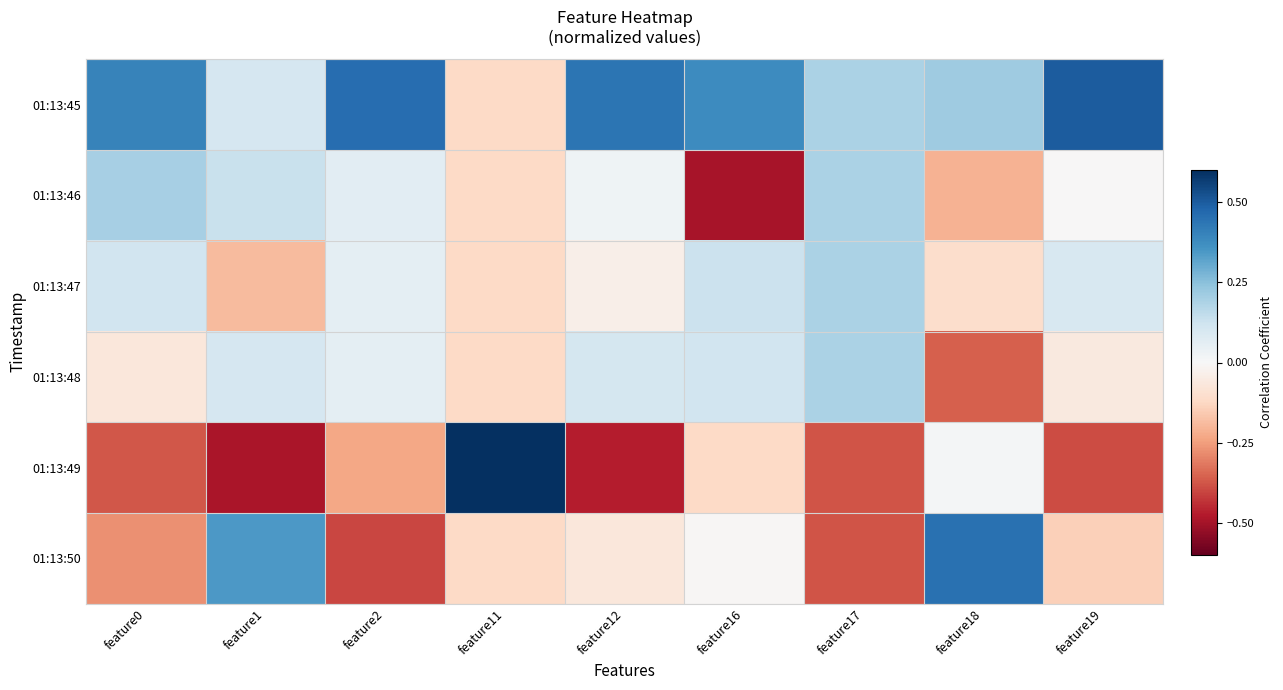

Reading left to right, transcribe all the data shown in this chart.

01:13:45: feature0=0.4	feature1=0.1	feature2=0.5	feature11=-0.1	feature12=0.4	feature16=0.4	feature17=0.2	feature18=0.2	feature19=0.5
01:13:46: feature0=0.2	feature1=0.1	feature2=0.1	feature11=-0.1	feature12=0.0	feature16=-0.5	feature17=0.2	feature18=-0.2	feature19=-0.0
01:13:47: feature0=0.1	feature1=-0.2	feature2=0.1	feature11=-0.1	feature12=-0.0	feature16=0.1	feature17=0.2	feature18=-0.1	feature19=0.1
01:13:48: feature0=-0.1	feature1=0.1	feature2=0.1	feature11=-0.1	feature12=0.1	feature16=0.1	feature17=0.2	feature18=-0.4	feature19=-0.1
01:13:49: feature0=-0.4	feature1=-0.5	feature2=-0.2	feature11=0.6	feature12=-0.5	feature16=-0.1	feature17=-0.4	feature18=0.0	feature19=-0.4
01:13:50: feature0=-0.3	feature1=0.3	feature2=-0.4	feature11=-0.1	feature12=-0.1	feature16=-0.0	feature17=-0.4	feature18=0.4	feature19=-0.1